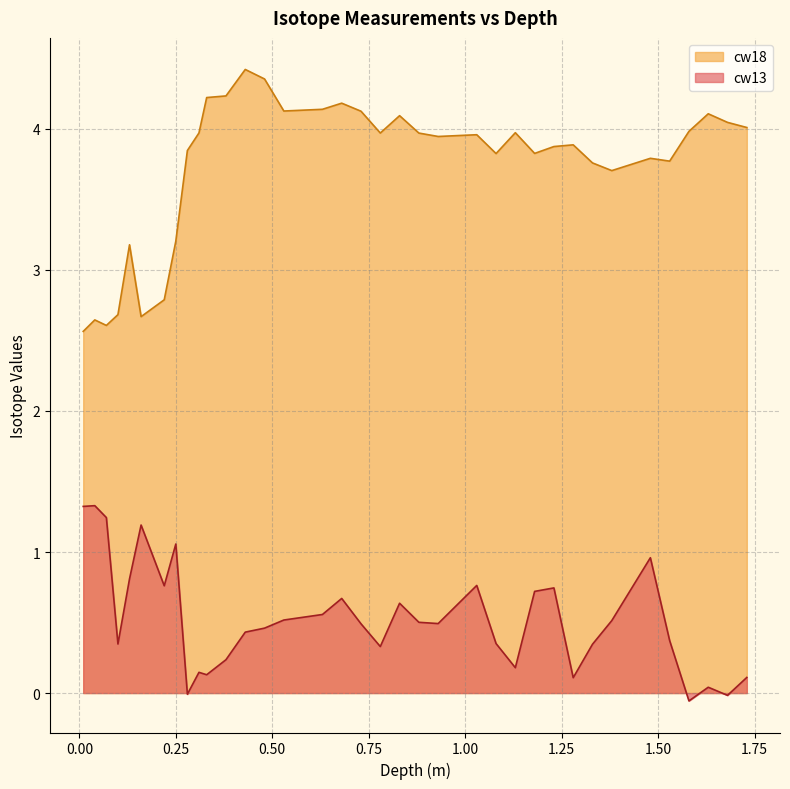

List the series in order of their overall mean, lowest first.

cw13, cw18